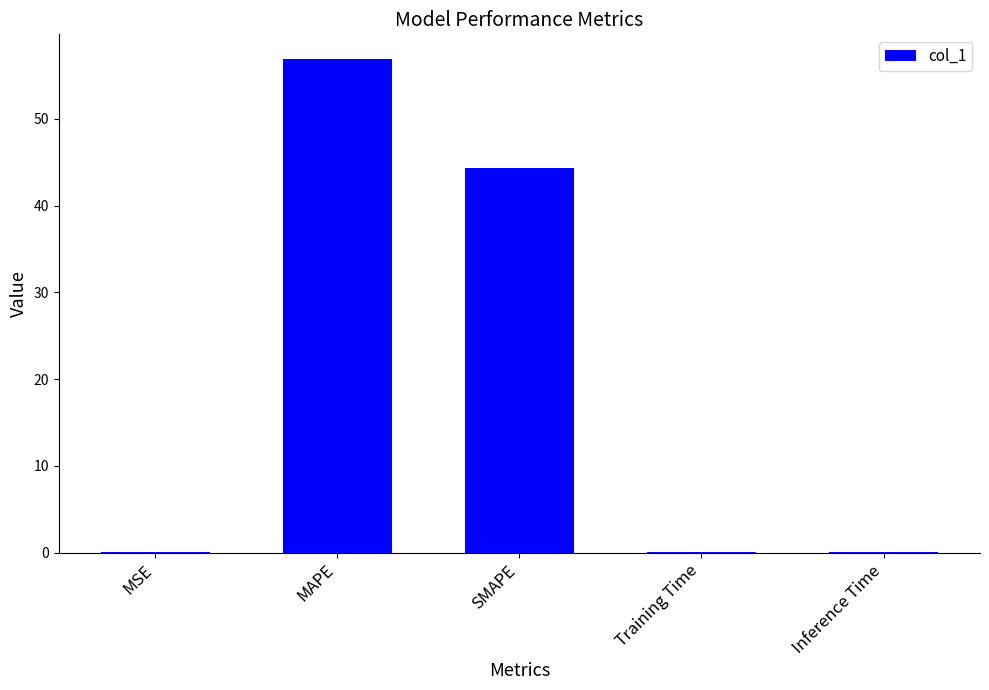

At which category does the chart reach its peak across all series?

MAPE